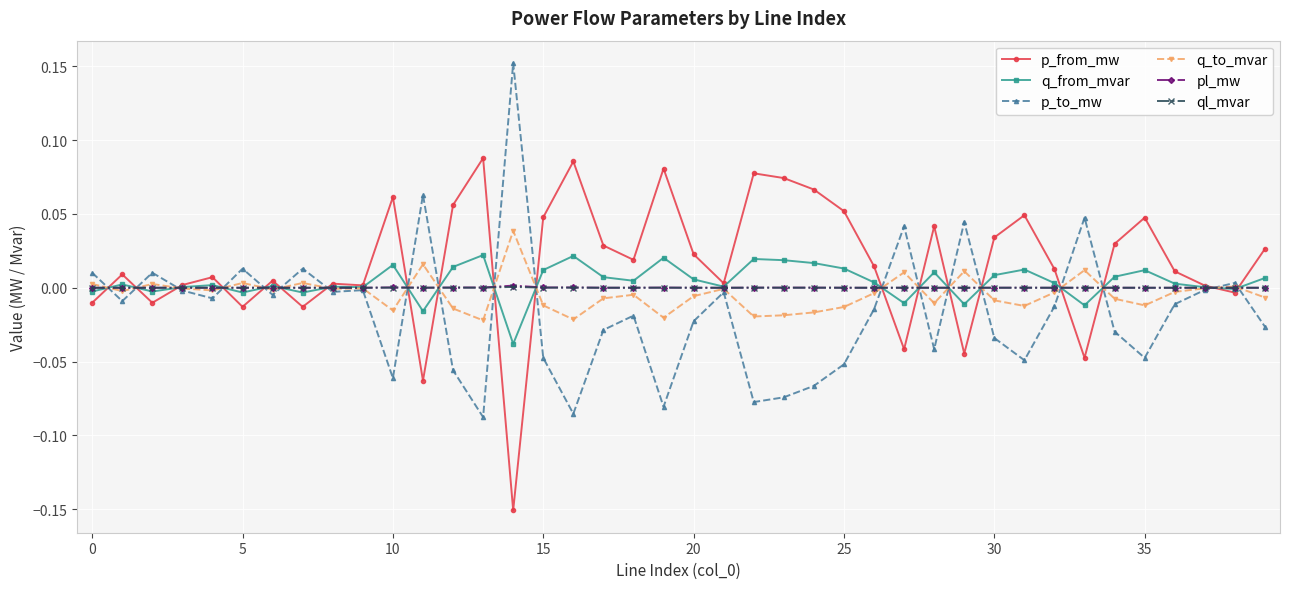

True or false: q_to_mvar has more than 0 interior local peaks.

True